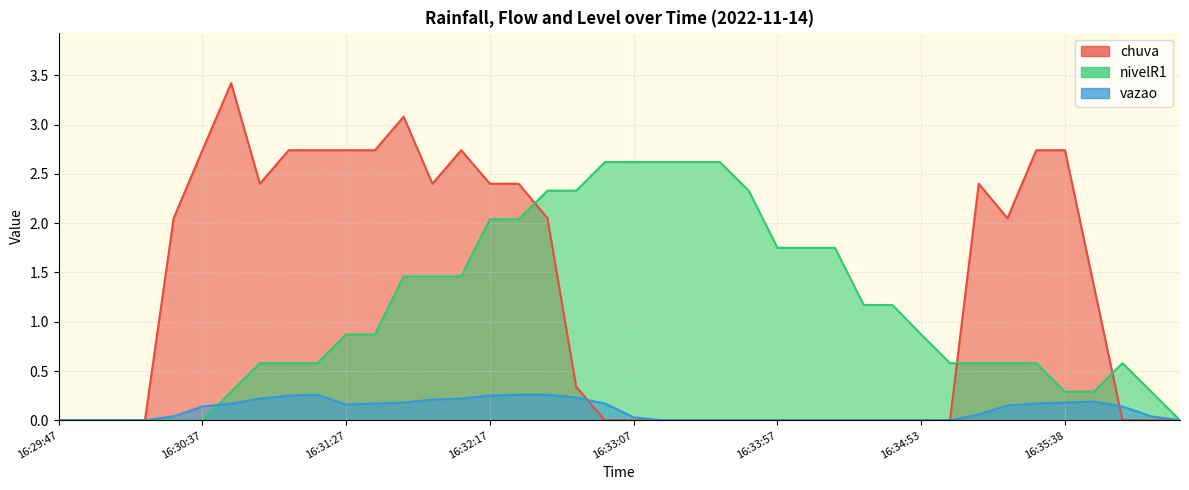

What are all the series names shown in the legend?

chuva, vazao, nivelR1